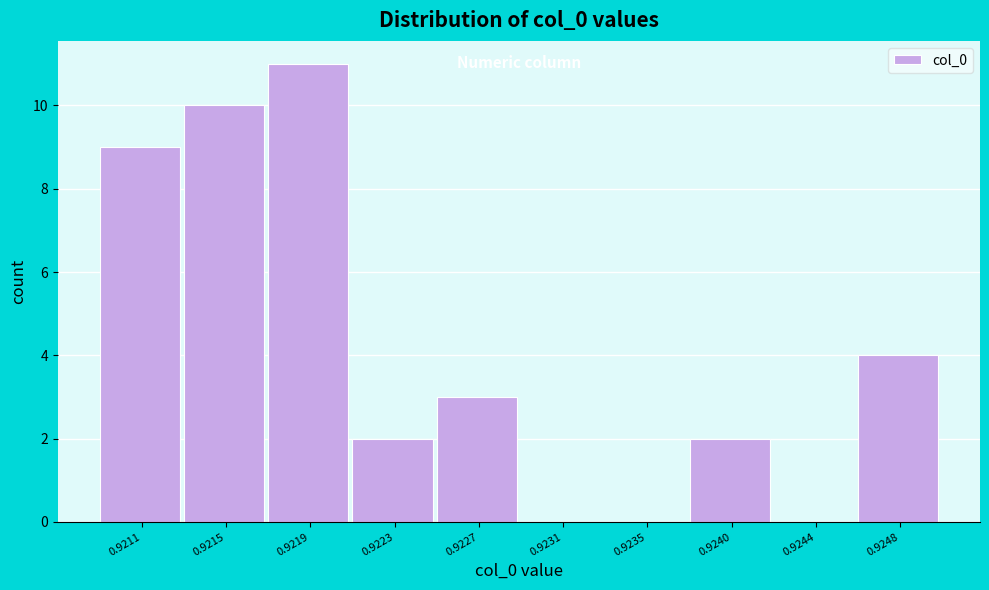

Reading left to right, what are all the values shown in this chart?

0.9211=9	0.9215=10	0.9219=11	0.9223=2	0.9227=3	0.9231=0	0.9235=0	0.9240=2	0.9244=0	0.9248=4